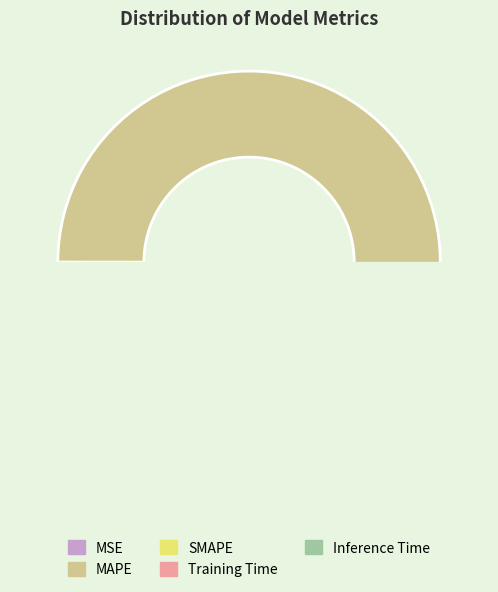

Which has a higher value, MAPE or MSE?

MAPE